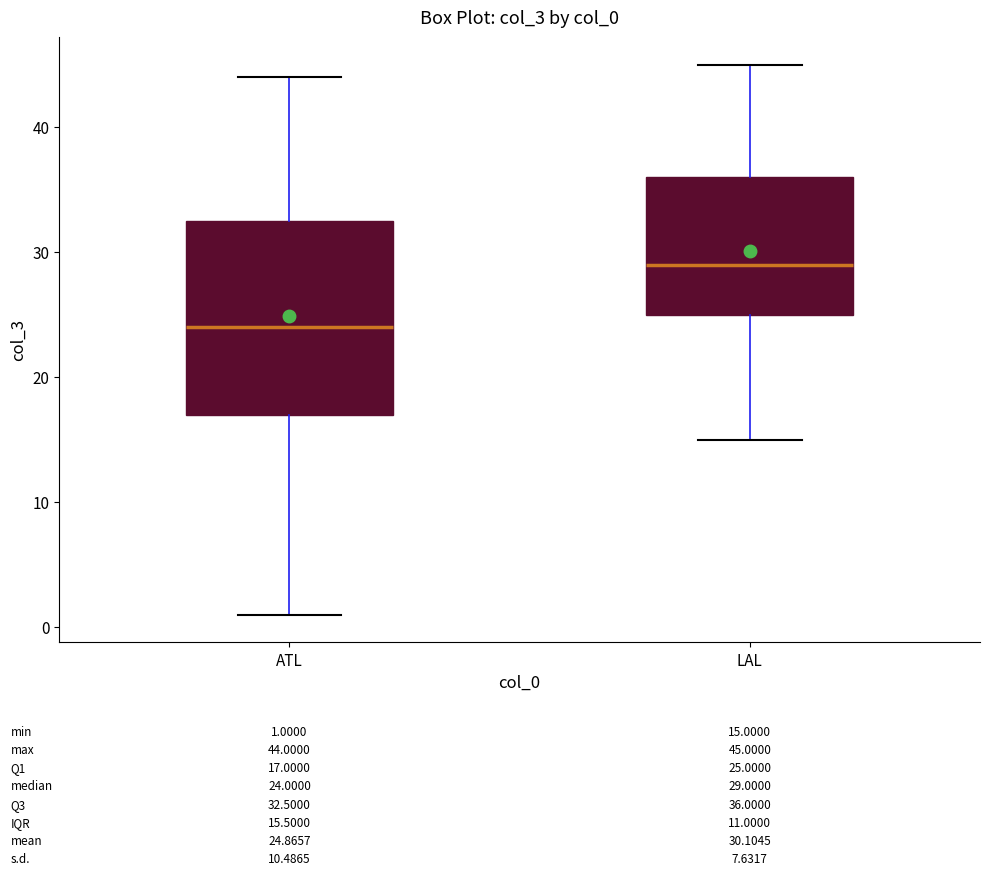

Which box is the tallest, from its lower edge to its upper edge?

ATL